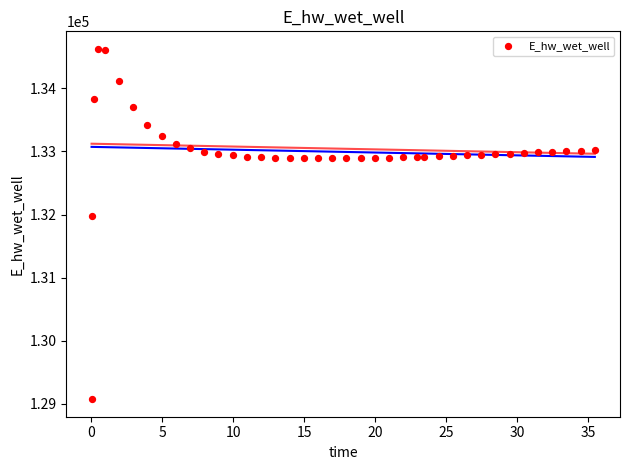

What is the range of Y values (max minus min)?

5557.6